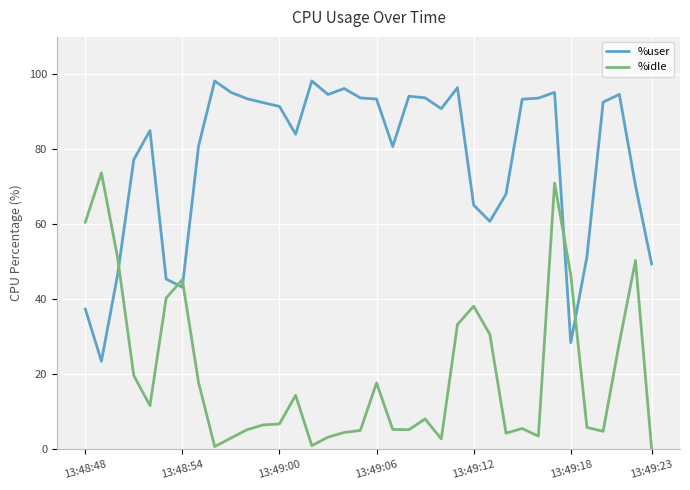

How many intersections are there between %user and %idle?

5